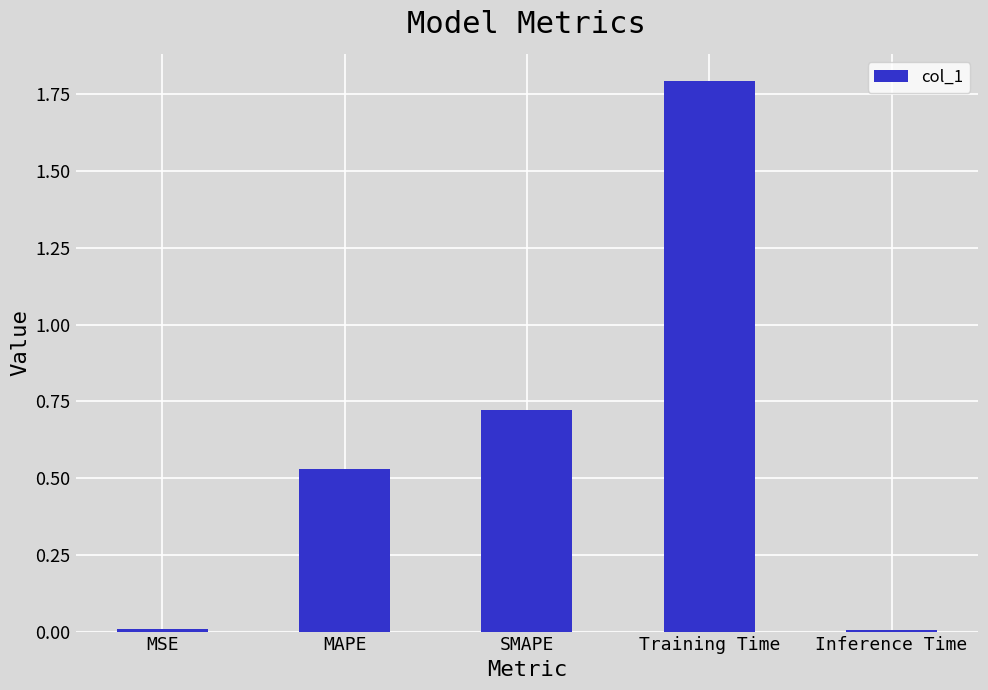

Read the value at Training Time.

1.8